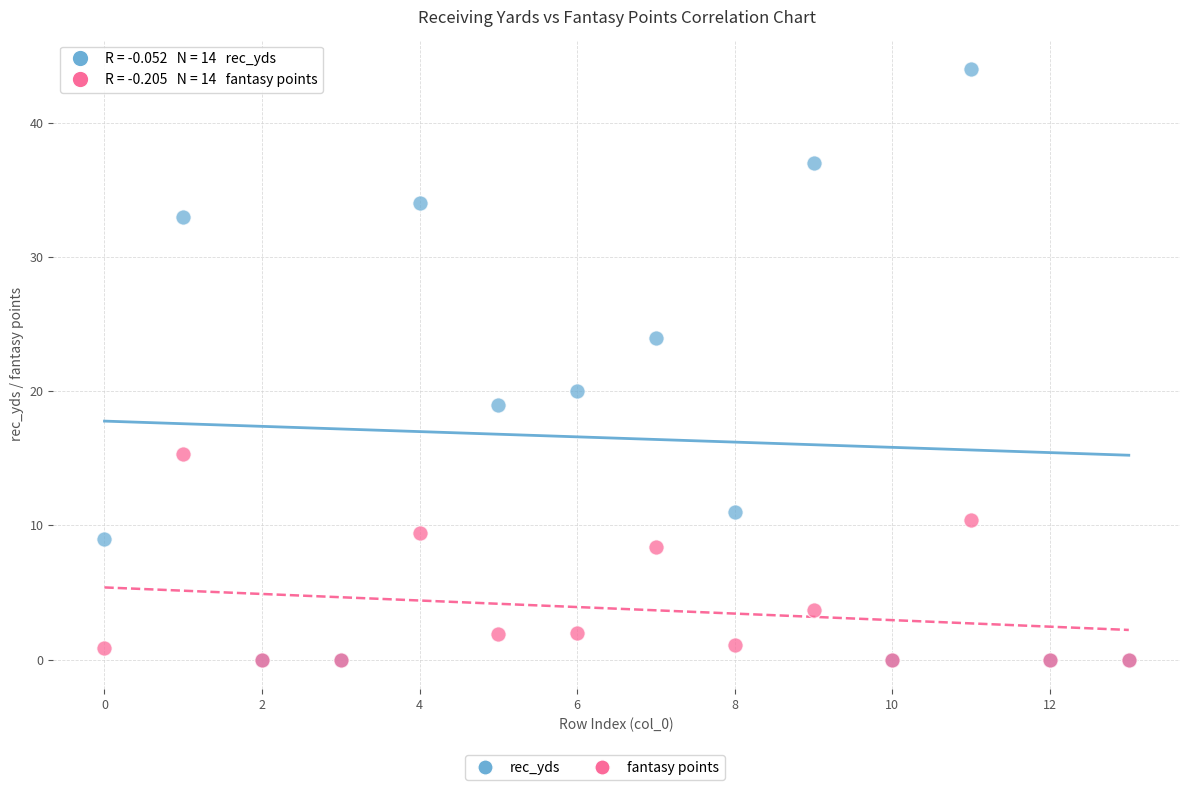

Which series reaches the maximum Y coordinate?

rec_yds